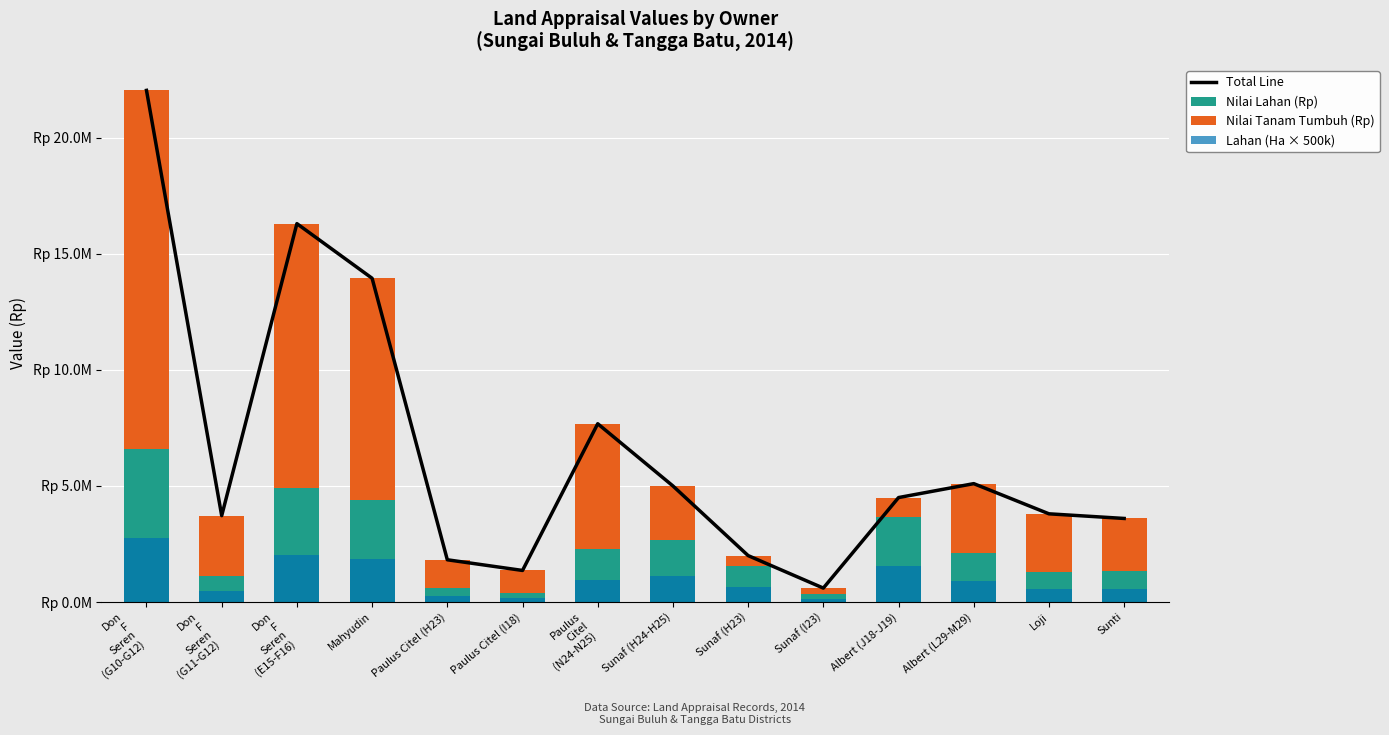

Where is Nilai Lahan (Rp) nearest to the value 3474000?

Albert (J18-J19)